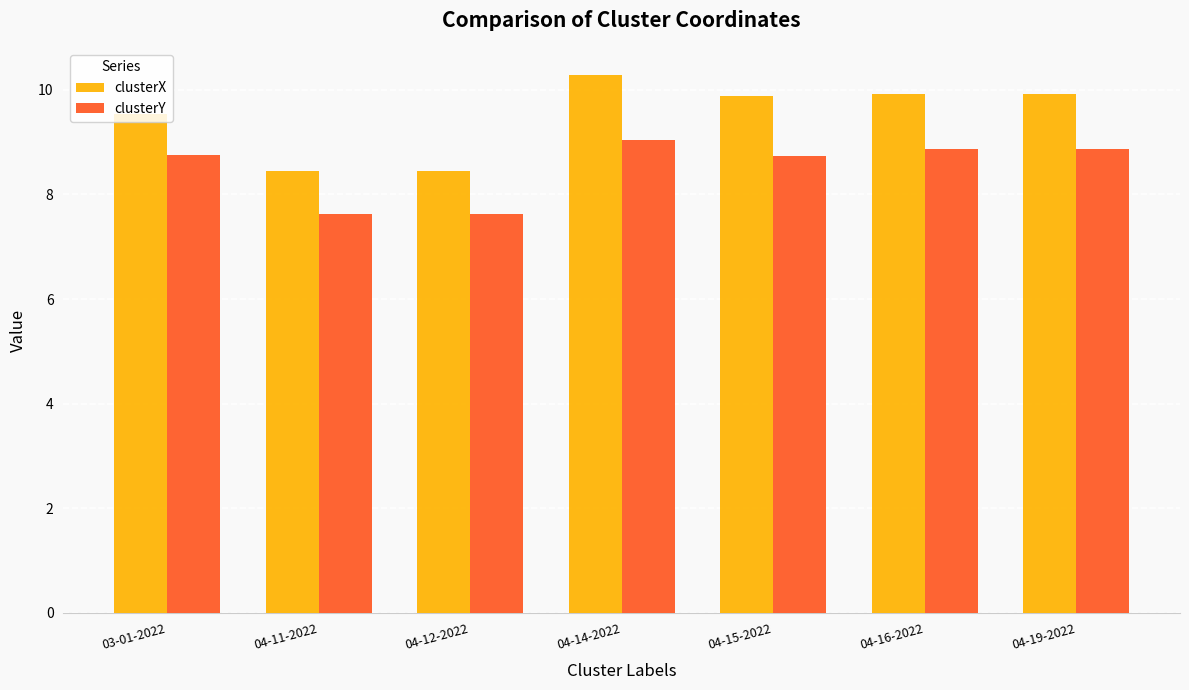

List the series in order of their overall mean, lowest first.

clusterY, clusterX